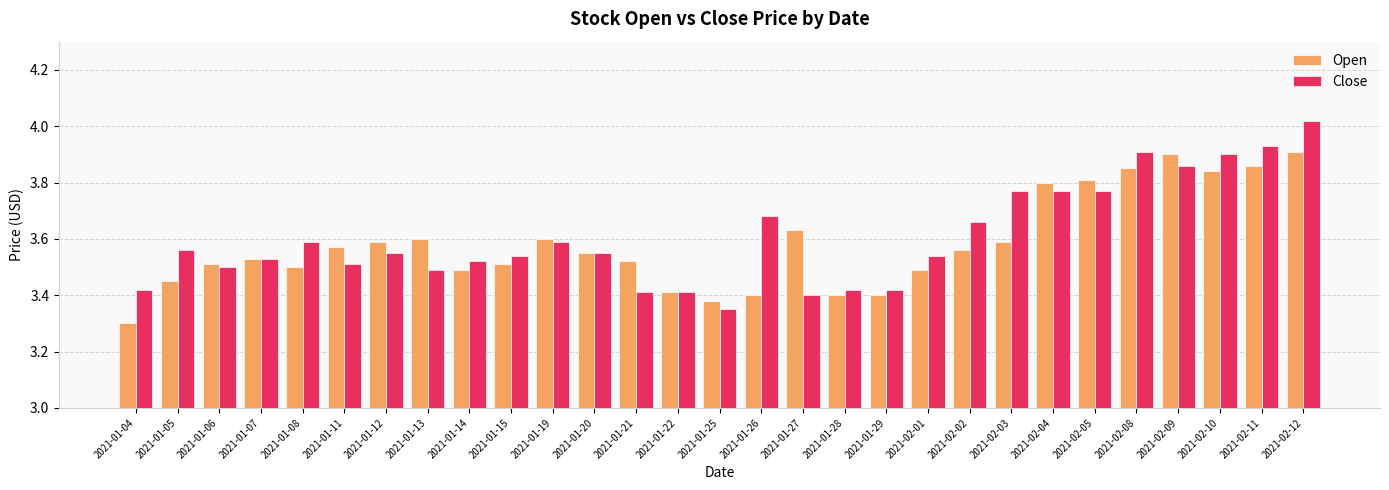

Which series has the widest spread of values?

Close